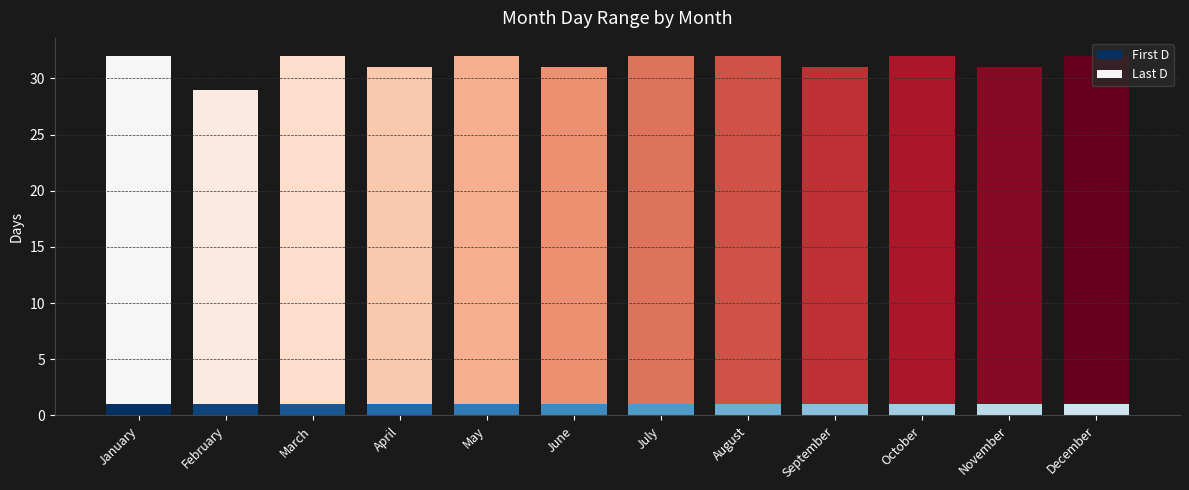

The First D series shows 1 at January. True or false?

True